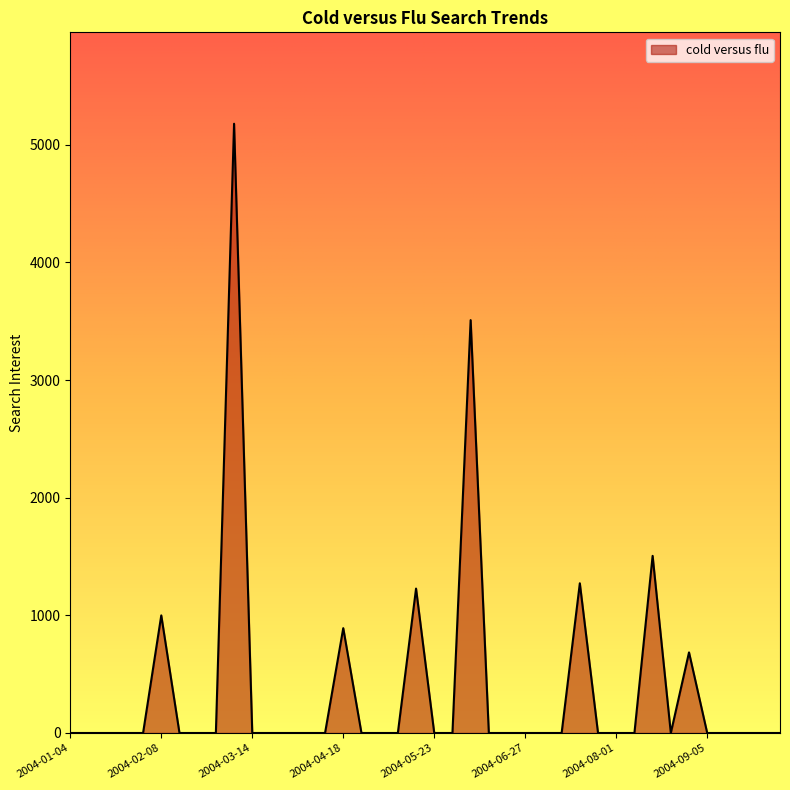

What is the difference between the maximum and minimum values?

5178.6